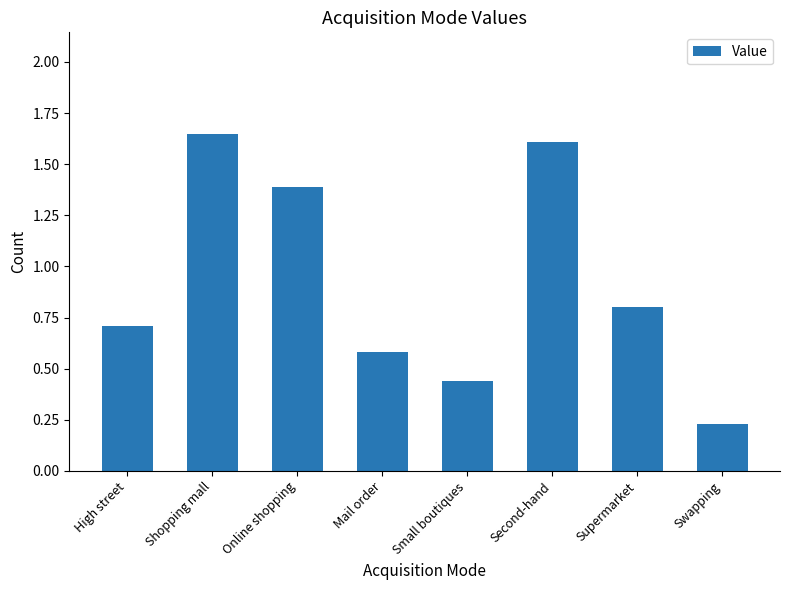

What is the sum of all values?

7.4